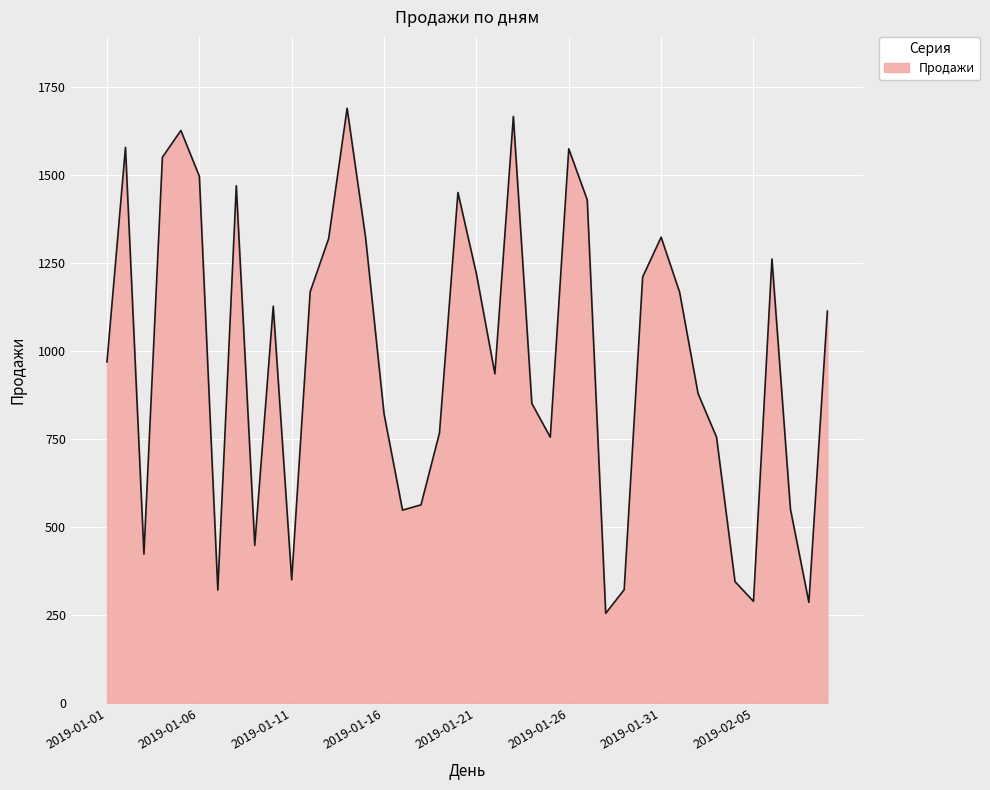

How many interior local valleys (lower than both neighbors) does the data have?

10